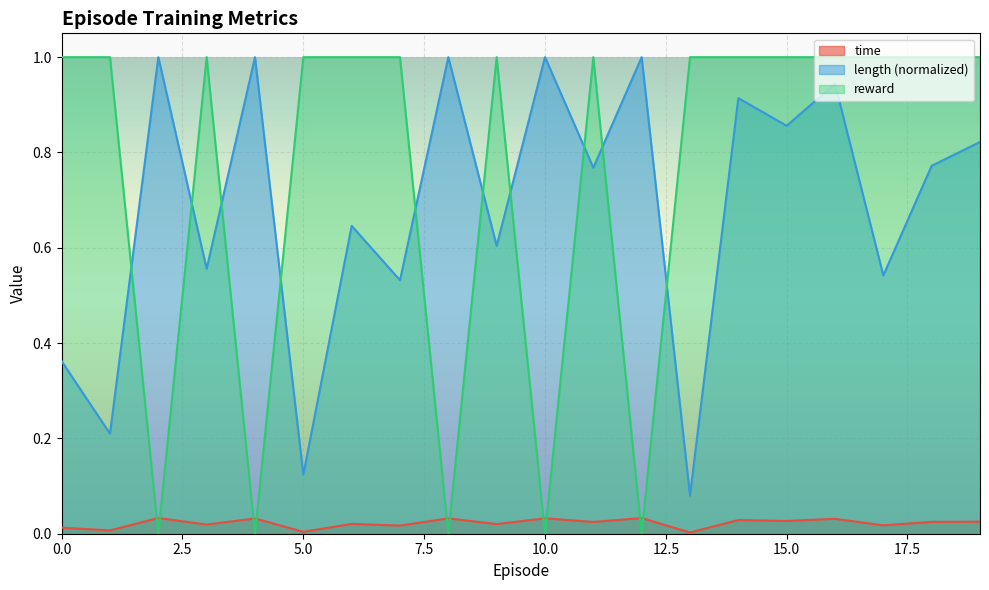

What is the sum of all reward values?

15.0